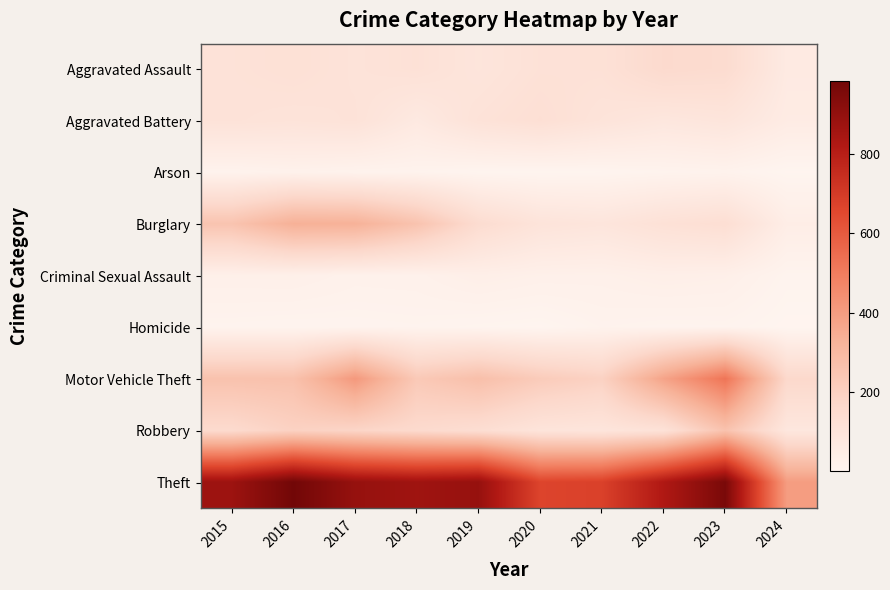

Reading left to right, extract all data points from this chart.

Aggravated Assault: 2015=110	2016=118	2017=105	2018=115	2019=92	2020=113	2021=115	2022=154	2023=145	2024=62
Aggravated Battery: 2015=108	2016=102	2017=108	2018=67	2019=108	2020=125	2021=100	2022=81	2023=92	2024=54
Arson: 2015=13	2016=20	2017=14	2018=12	2019=5	2020=4	2021=6	2022=11	2023=15	2024=2
Burglary: 2015=254	2016=333	2017=329	2018=257	2019=143	2020=100	2021=90	2022=116	2023=130	2024=43
Criminal Sexual Assault: 2015=29	2016=30	2017=21	2018=22	2019=35	2020=28	2021=27	2022=35	2023=31	2024=9
Homicide: 2015=9	2016=7	2017=8	2018=10	2019=5	2020=2	2021=13	2022=9	2023=10	2024=1
Motor Vehicle Theft: 2015=261	2016=265	2017=411	2018=231	2019=273	2020=221	2021=193	2022=376	2023=524	2024=162
Robbery: 2015=154	2016=194	2017=178	2018=155	2019=135	2020=97	2021=91	2022=111	2023=260	2024=80
Theft: 2015=874	2016=984	2017=892	2018=868	2019=891	2020=666	2021=678	2022=827	2023=964	2024=397